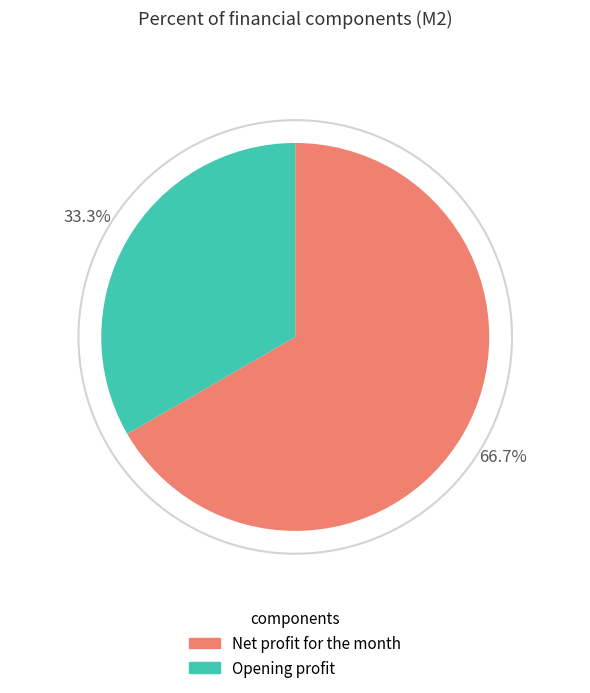

Is it true that Net profit for the month is 79% of the pie?

False